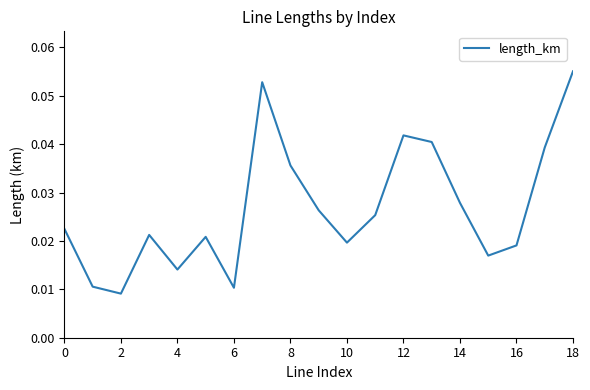

How many lines are shown in the chart?

1